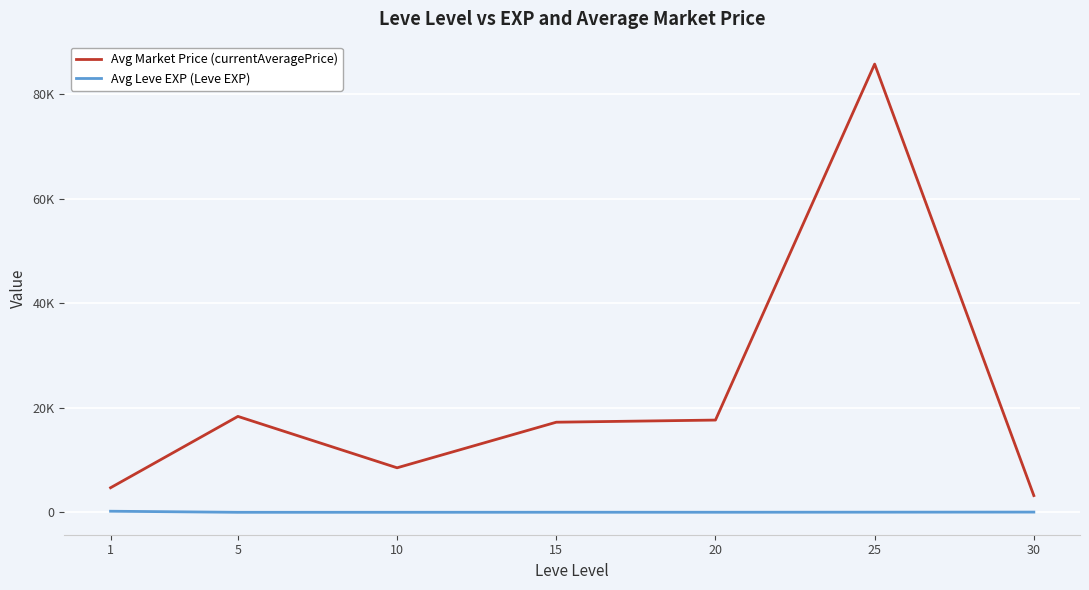

At which label does Avg Market Price (currentAveragePrice) first exceed 17237?

5